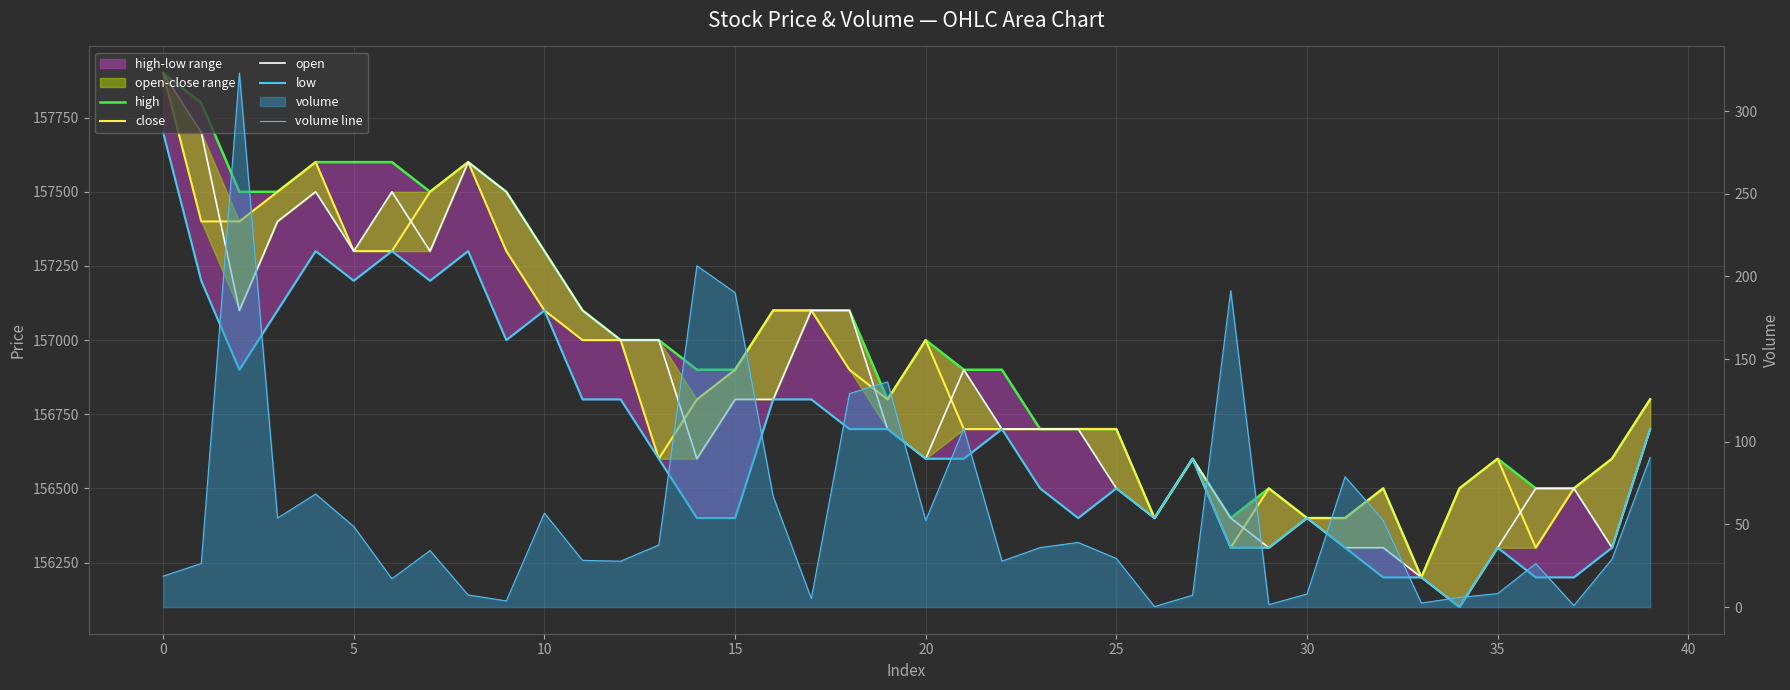

Does the chart display data point markers on the line(s)?

No